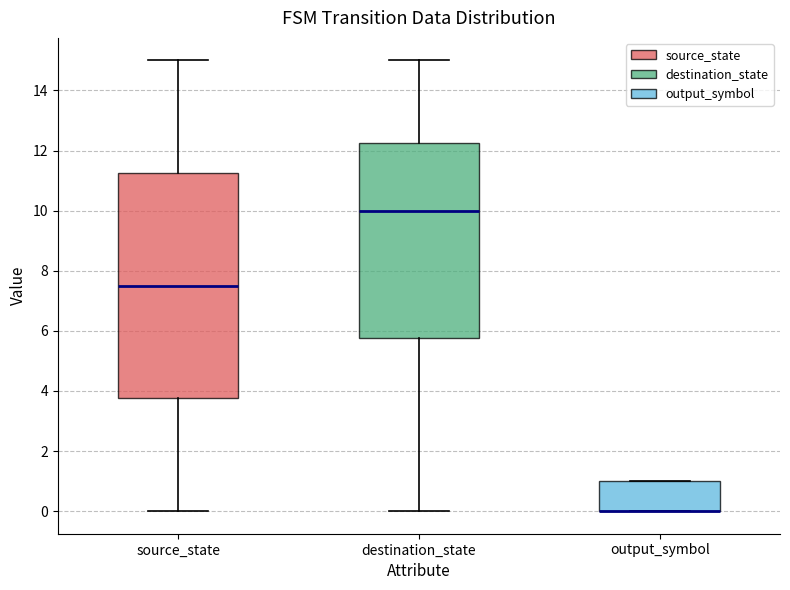

Where is the lower edge of the box for source_state on the y-axis? The values are not printed on the chart, so give them approximately, as read against the axis.

3.8